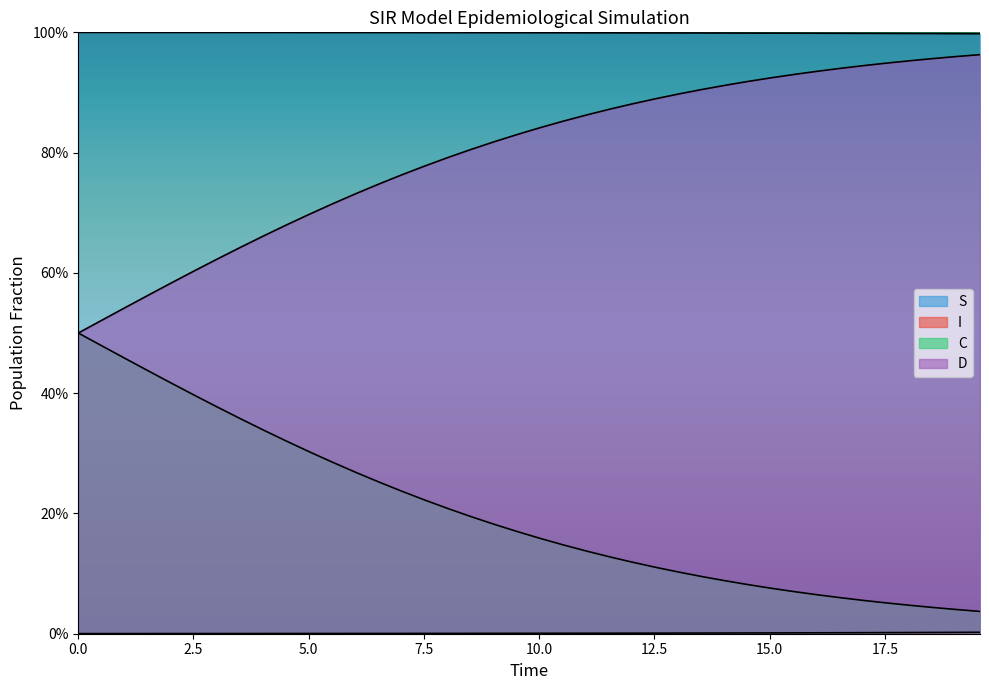

True or false: D and I cross at least once.

False